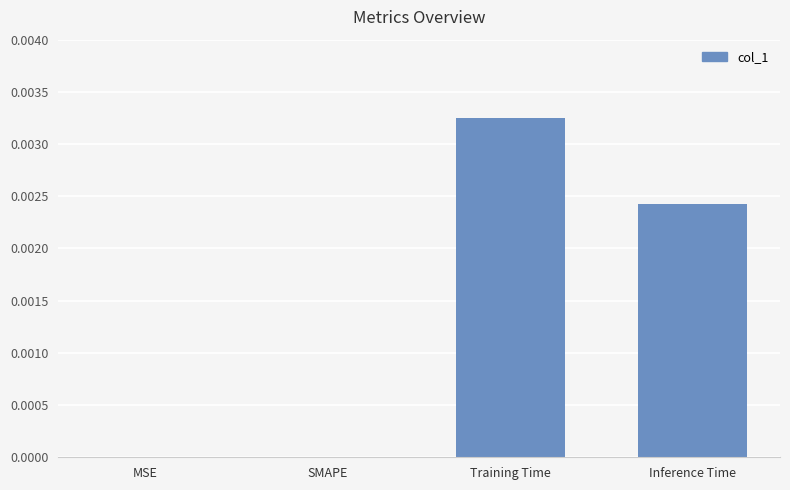

Is it true that the value at Training Time is 0.0?

True